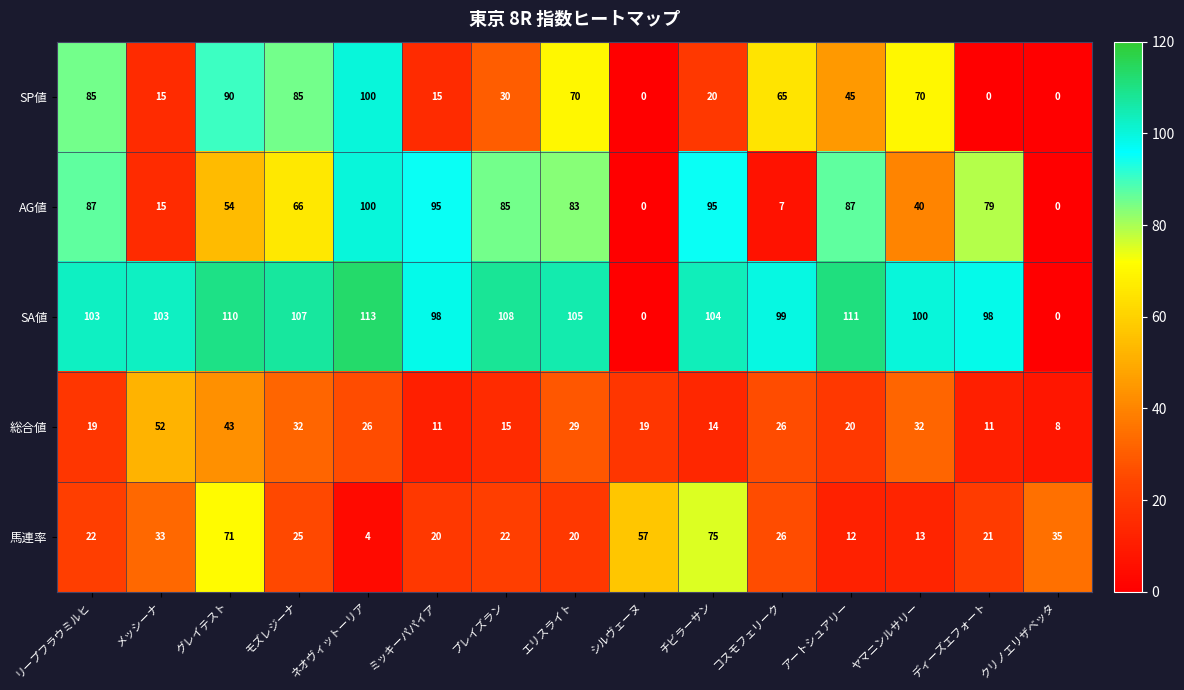

What is the difference between the 総合値 values at ディーズエフォート and コスモフェリーク?

15